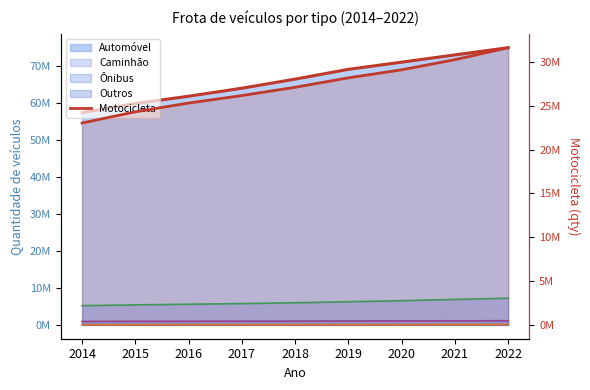

What is the difference between the values at 2019 and 2021?

2073213